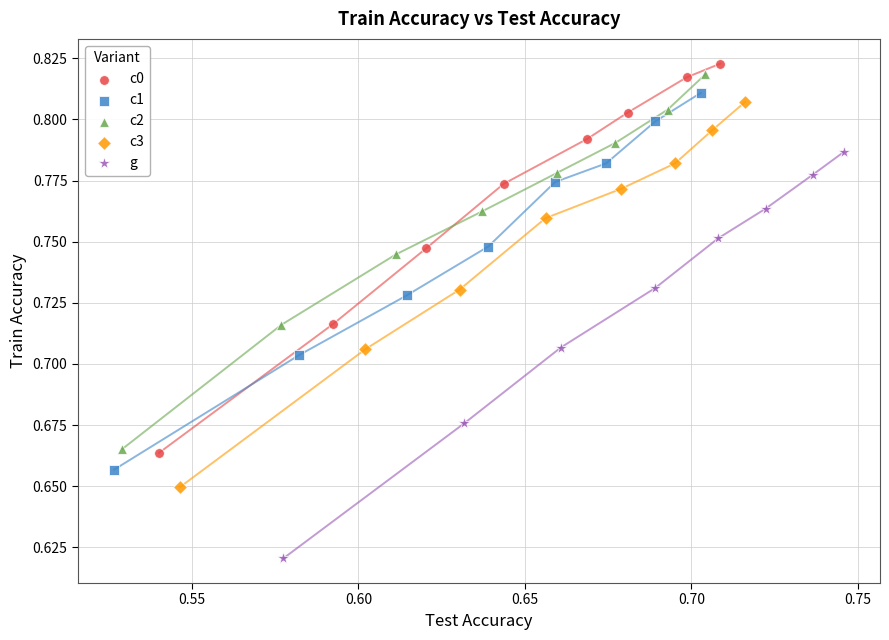

Which series reaches the maximum Y coordinate?

c0